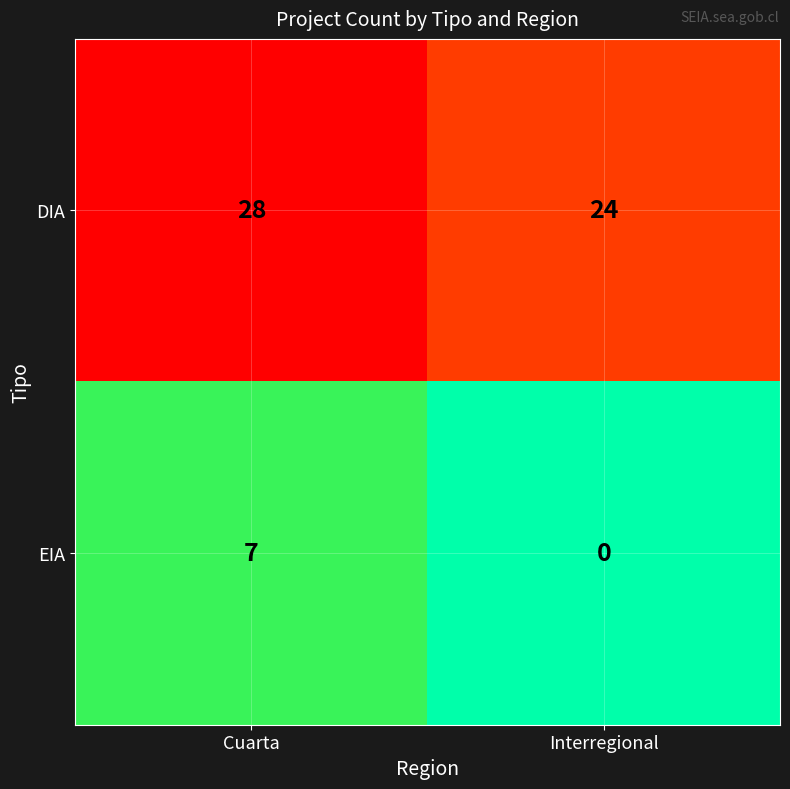

Reading right to left, extract all data points from this chart.

DIA: Interregional=24	Cuarta=28
EIA: Interregional=0	Cuarta=7